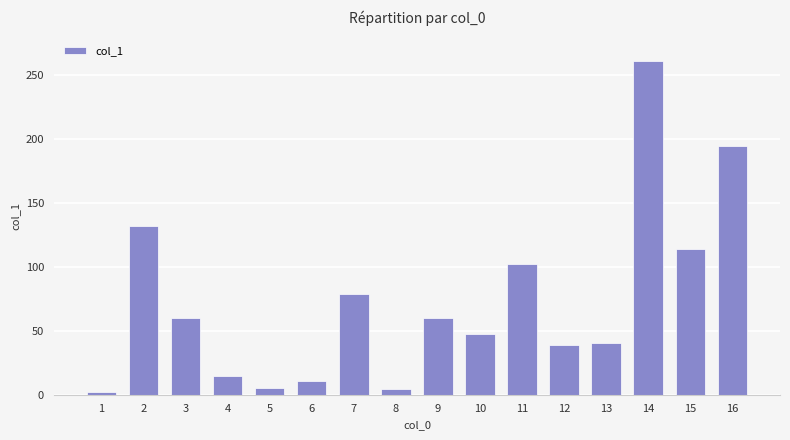

Is it true that the value at 4 is 14.6?

True